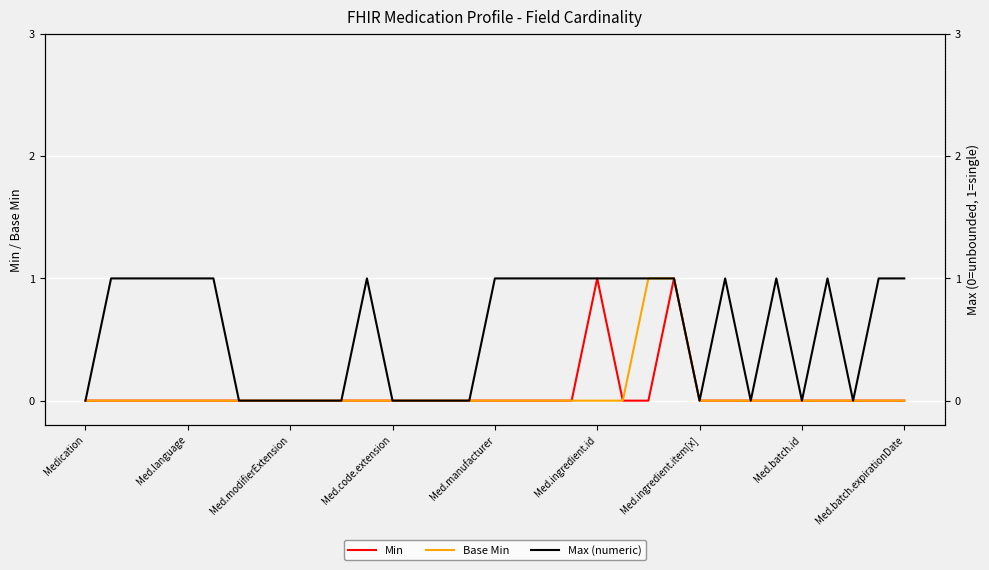

What is the label of the 8th point from the right?

25